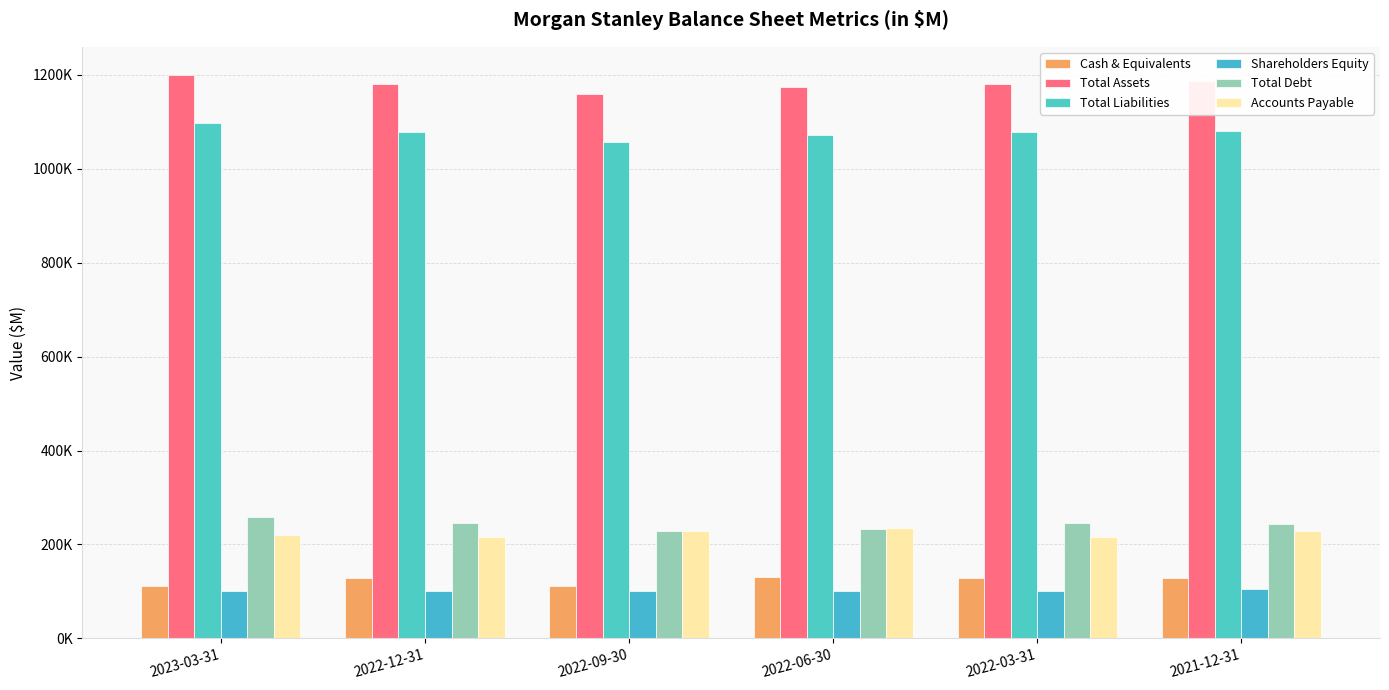

At how many categories does at least one series exceed 856031?

6